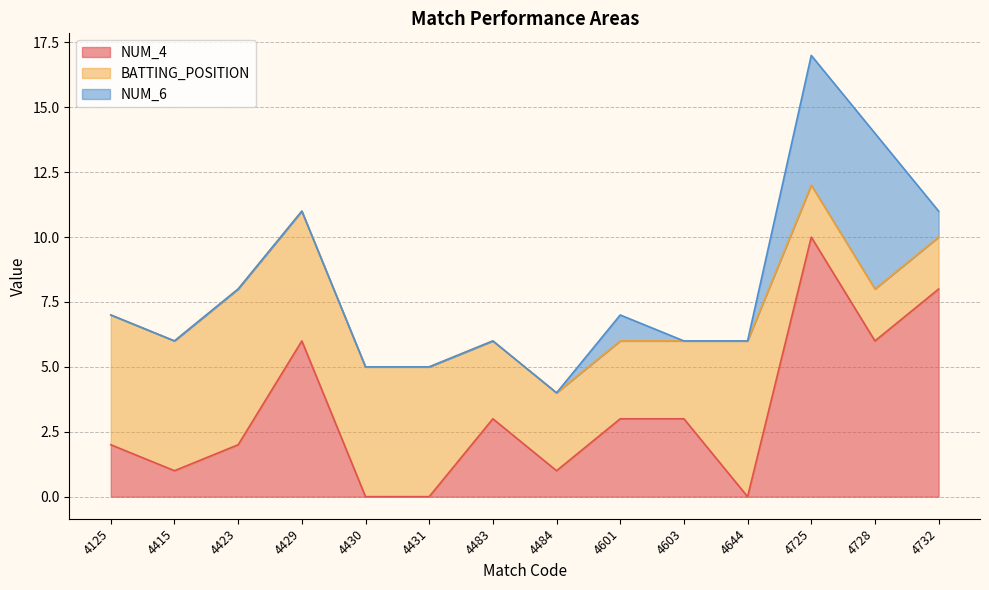

True or false: BATTING_POSITION and NUM_4 cross at least once.

True